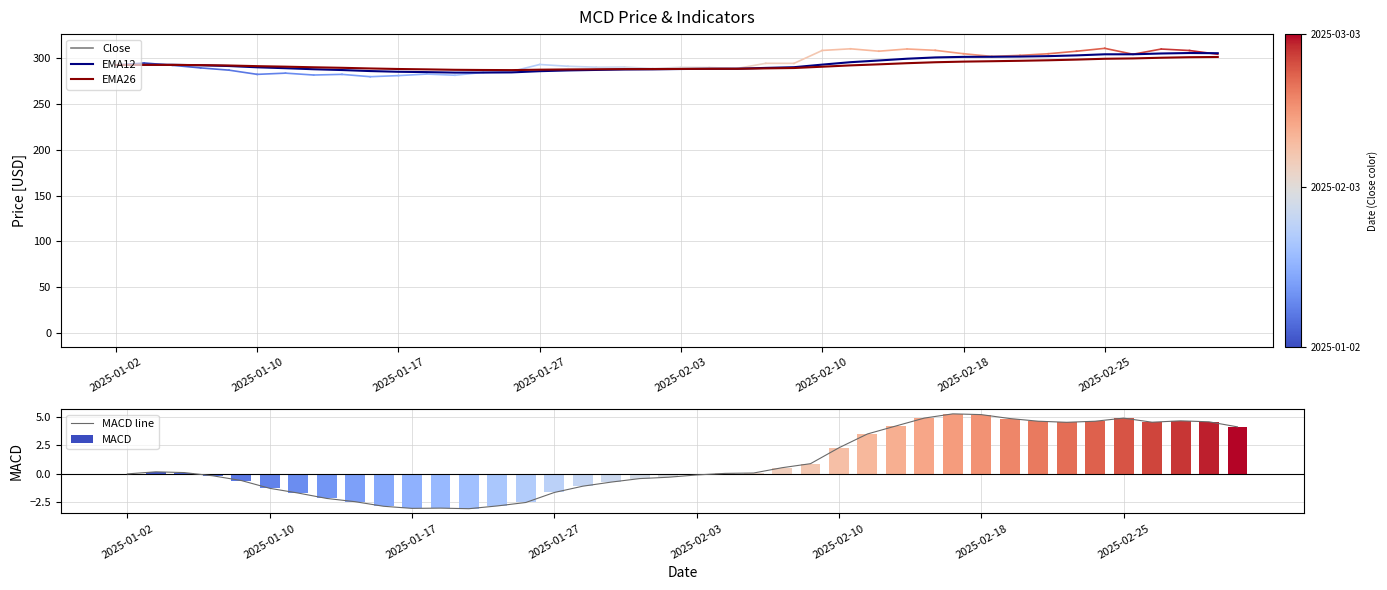

Is it true that MACD line equals 6.8 at 32?

False